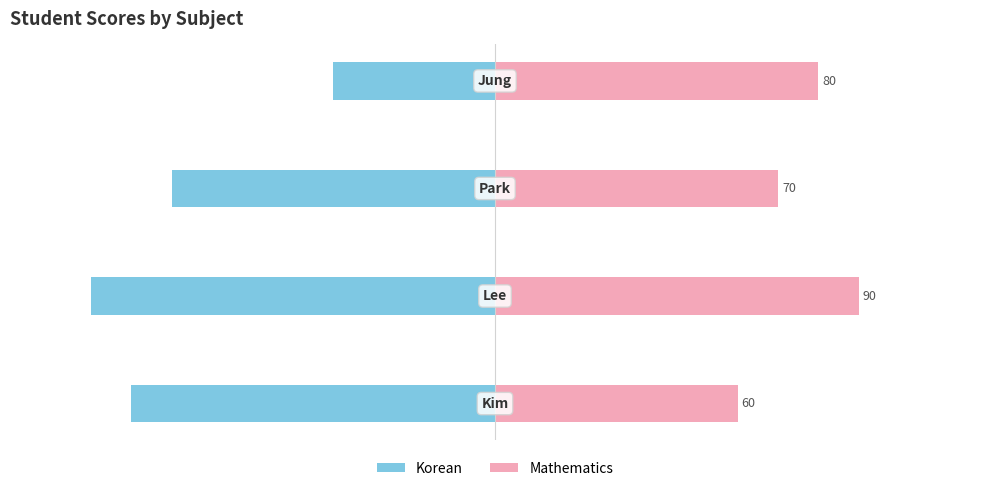

Are the bars horizontal?

Yes